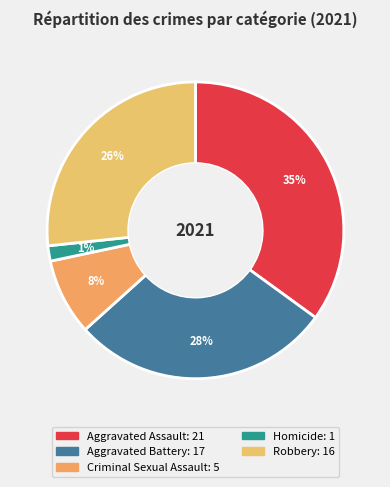

Does Aggravated Assault account for over 50% of the chart?

No